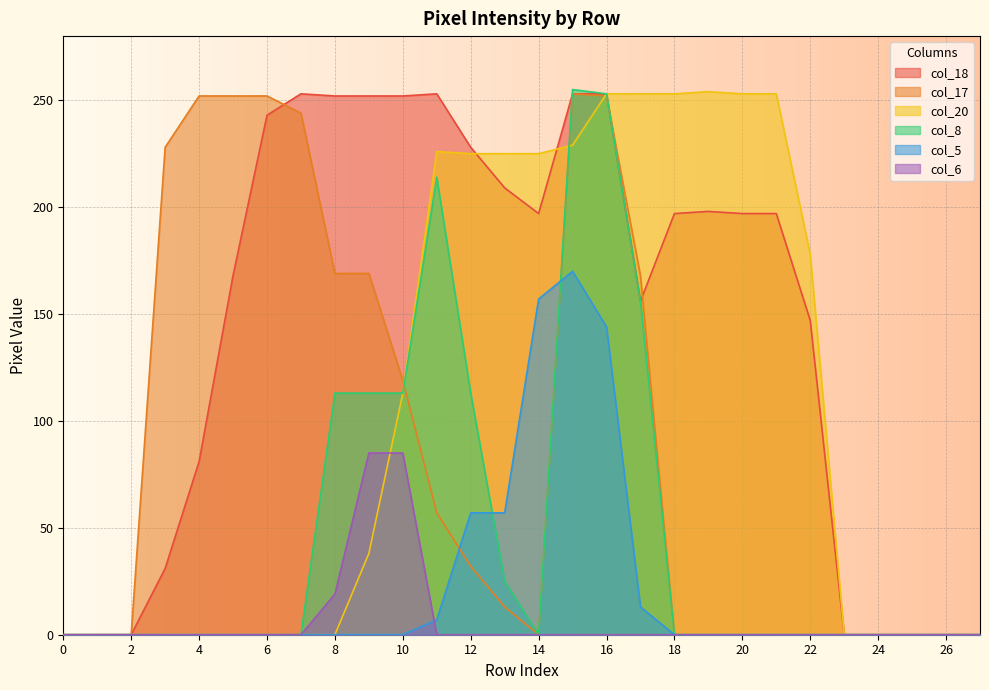

Does the chart display data point markers on the line(s)?

No